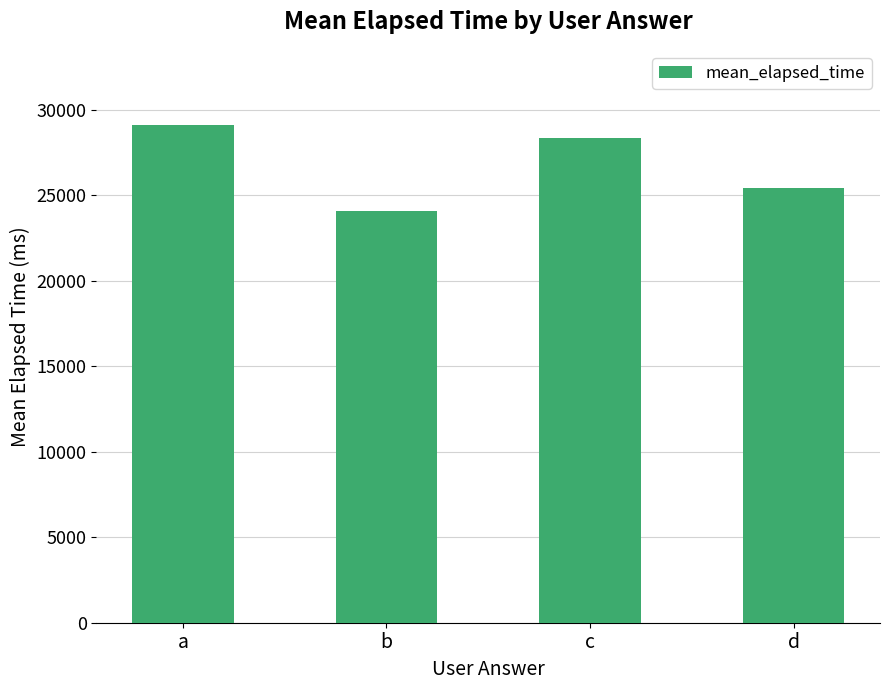

How many values are below 28354?

2